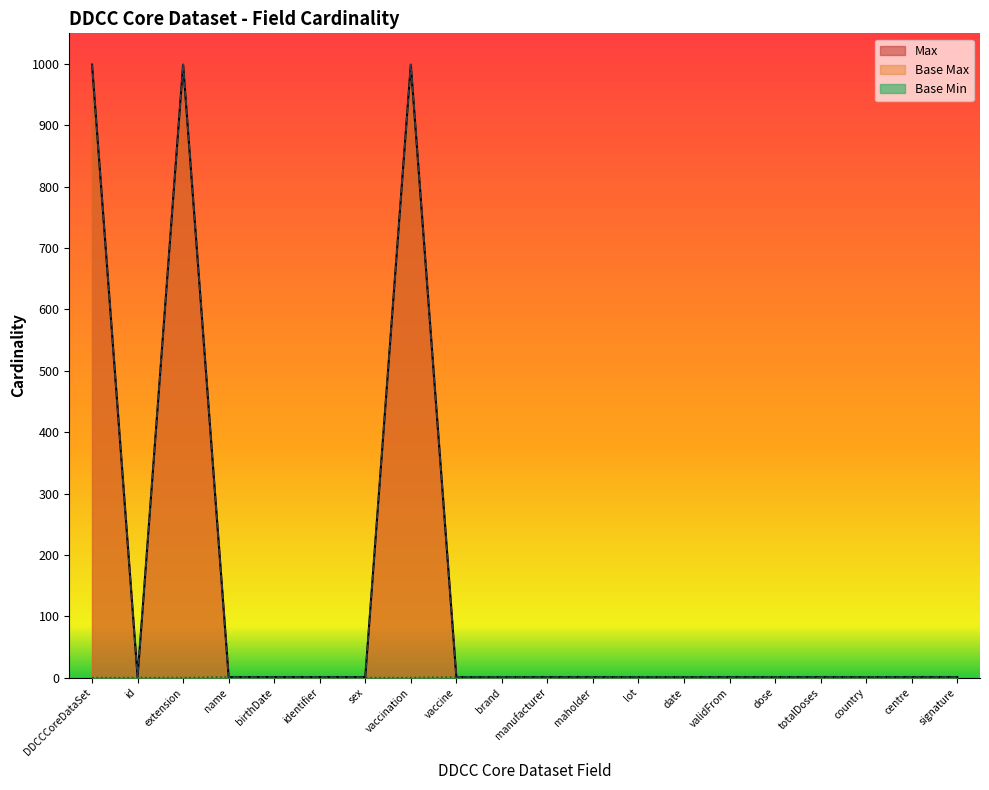

Is it true that Base Max equals 1 at brand?

True